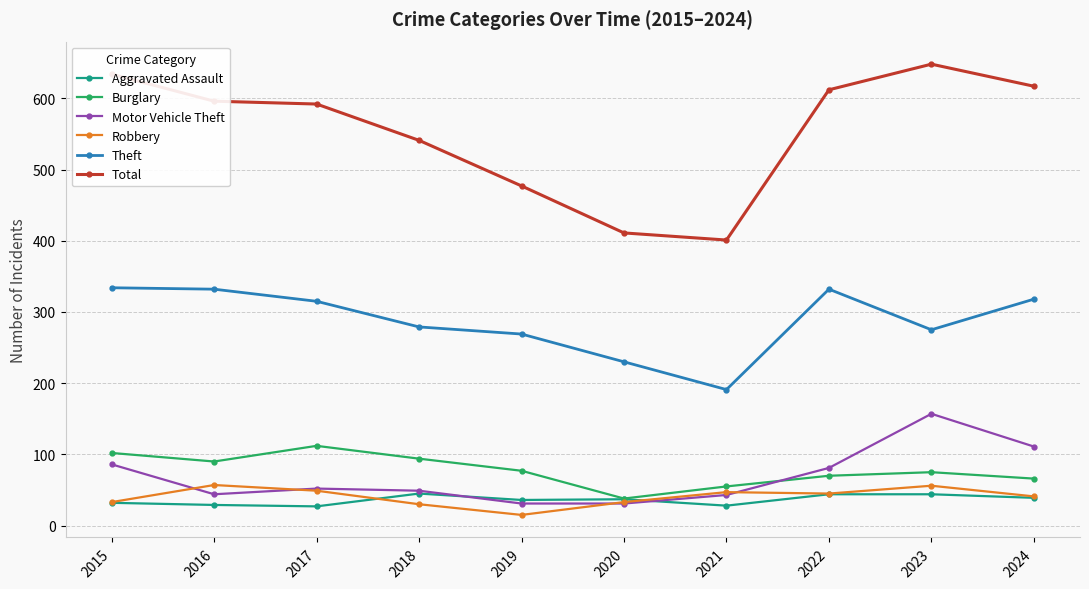

Between 2017 and 2024, which series saw the biggest shift?

Motor Vehicle Theft